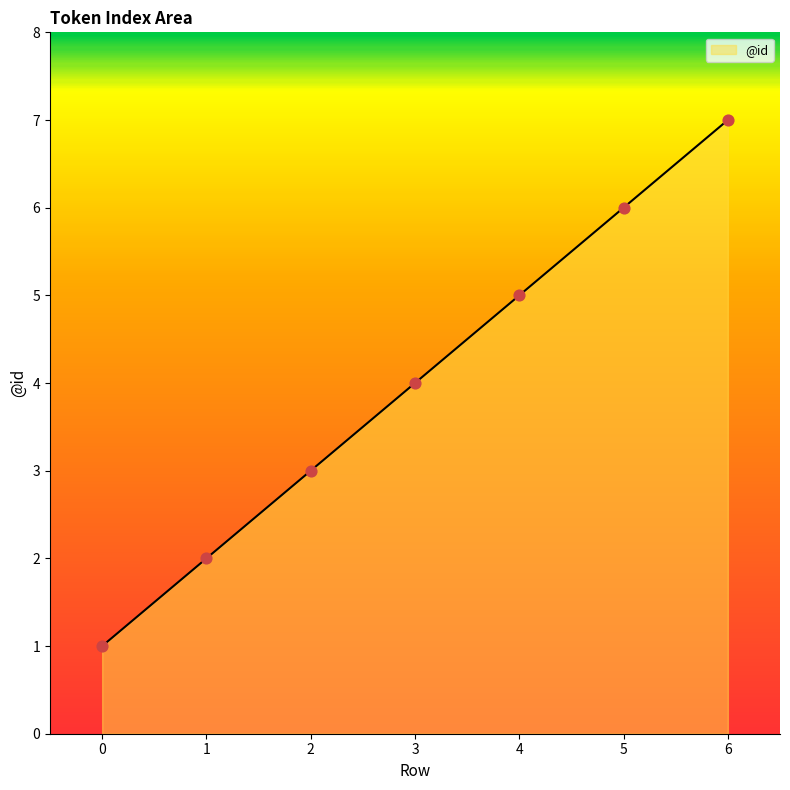

Which has a higher value, 2 or 6?

6